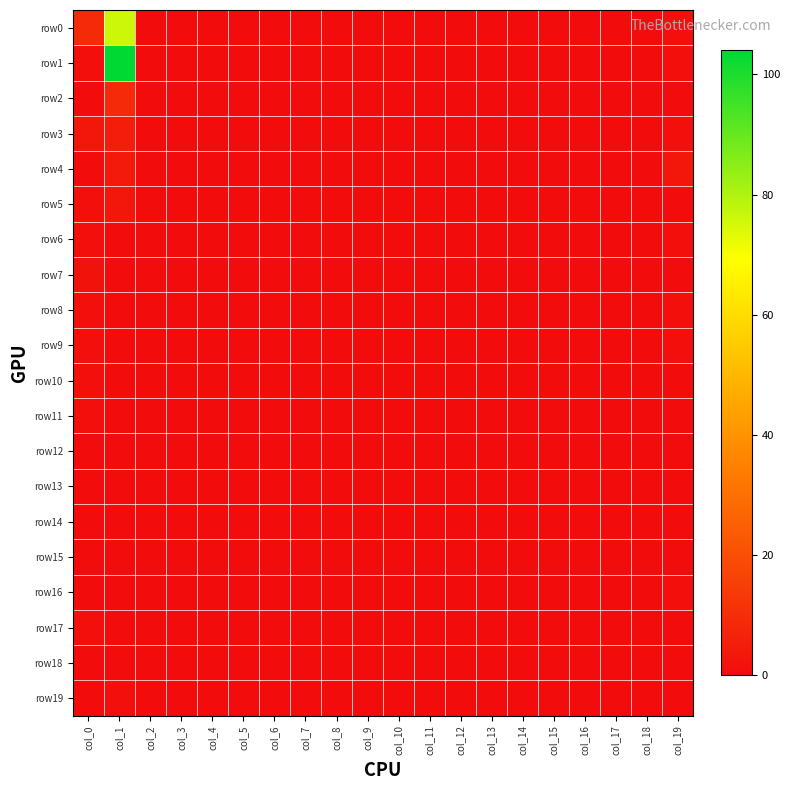

Reading left to right, what are all the values shown in this chart?

row0: col_0=9	col_1=76	col_2=0	col_3=0	col_4=0	col_5=0	col_6=0	col_7=0	col_8=0	col_9=0	col_10=0	col_11=0	col_12=0	col_13=0	col_14=0	col_15=0	col_16=0	col_17=0	col_18=0	col_19=1
row1: col_0=1	col_1=104	col_2=0	col_3=0	col_4=0	col_5=0	col_6=0	col_7=0	col_8=0	col_9=0	col_10=0	col_11=0	col_12=0	col_13=0	col_14=0	col_15=0	col_16=0	col_17=0	col_18=0	col_19=1
row2: col_0=0	col_1=9	col_2=0	col_3=0	col_4=0	col_5=0	col_6=0	col_7=0	col_8=0	col_9=0	col_10=0	col_11=0	col_12=0	col_13=0	col_14=0	col_15=0	col_16=0	col_17=0	col_18=0	col_19=0
row3: col_0=3	col_1=5	col_2=0	col_3=0	col_4=0	col_5=0	col_6=0	col_7=0	col_8=0	col_9=0	col_10=0	col_11=0	col_12=0	col_13=0	col_14=0	col_15=0	col_16=0	col_17=0	col_18=0	col_19=1
row4: col_0=0	col_1=4	col_2=0	col_3=0	col_4=0	col_5=0	col_6=0	col_7=0	col_8=0	col_9=0	col_10=0	col_11=0	col_12=0	col_13=0	col_14=0	col_15=0	col_16=0	col_17=0	col_18=0	col_19=3
row5: col_0=1	col_1=3	col_2=0	col_3=0	col_4=0	col_5=0	col_6=0	col_7=0	col_8=0	col_9=0	col_10=0	col_11=0	col_12=0	col_13=0	col_14=0	col_15=0	col_16=0	col_17=0	col_18=0	col_19=0
row6: col_0=1	col_1=0	col_2=0	col_3=0	col_4=0	col_5=0	col_6=0	col_7=0	col_8=0	col_9=0	col_10=0	col_11=0	col_12=0	col_13=0	col_14=0	col_15=0	col_16=0	col_17=0	col_18=0	col_19=1
row7: col_0=2	col_1=0	col_2=0	col_3=0	col_4=0	col_5=0	col_6=0	col_7=0	col_8=0	col_9=0	col_10=0	col_11=0	col_12=0	col_13=0	col_14=0	col_15=0	col_16=0	col_17=0	col_18=0	col_19=0
row8: col_0=1	col_1=0	col_2=0	col_3=0	col_4=0	col_5=0	col_6=0	col_7=0	col_8=0	col_9=0	col_10=0	col_11=0	col_12=0	col_13=0	col_14=0	col_15=0	col_16=0	col_17=0	col_18=0	col_19=1
row9: col_0=1	col_1=0	col_2=0	col_3=0	col_4=0	col_5=0	col_6=0	col_7=0	col_8=0	col_9=0	col_10=0	col_11=0	col_12=0	col_13=0	col_14=0	col_15=0	col_16=0	col_17=0	col_18=0	col_19=1
row10: col_0=1	col_1=0	col_2=0	col_3=0	col_4=0	col_5=0	col_6=0	col_7=0	col_8=0	col_9=0	col_10=0	col_11=0	col_12=0	col_13=0	col_14=0	col_15=0	col_16=0	col_17=0	col_18=0	col_19=0
row11: col_0=1	col_1=0	col_2=0	col_3=0	col_4=0	col_5=0	col_6=0	col_7=0	col_8=0	col_9=0	col_10=0	col_11=0	col_12=0	col_13=0	col_14=0	col_15=0	col_16=0	col_17=0	col_18=0	col_19=0
row12: col_0=0	col_1=0	col_2=0	col_3=0	col_4=0	col_5=0	col_6=0	col_7=0	col_8=0	col_9=0	col_10=0	col_11=0	col_12=0	col_13=0	col_14=0	col_15=0	col_16=0	col_17=0	col_18=0	col_19=0
row13: col_0=0	col_1=0	col_2=0	col_3=0	col_4=0	col_5=0	col_6=0	col_7=0	col_8=0	col_9=0	col_10=0	col_11=0	col_12=0	col_13=0	col_14=0	col_15=0	col_16=0	col_17=0	col_18=0	col_19=0
row14: col_0=0	col_1=0	col_2=0	col_3=0	col_4=0	col_5=0	col_6=0	col_7=0	col_8=0	col_9=0	col_10=0	col_11=0	col_12=0	col_13=0	col_14=0	col_15=0	col_16=0	col_17=0	col_18=0	col_19=0
row15: col_0=0	col_1=0	col_2=0	col_3=0	col_4=0	col_5=0	col_6=0	col_7=0	col_8=0	col_9=0	col_10=0	col_11=0	col_12=0	col_13=0	col_14=0	col_15=0	col_16=0	col_17=0	col_18=0	col_19=0
row16: col_0=0	col_1=0	col_2=0	col_3=0	col_4=0	col_5=0	col_6=0	col_7=0	col_8=0	col_9=0	col_10=0	col_11=0	col_12=0	col_13=0	col_14=0	col_15=0	col_16=0	col_17=0	col_18=0	col_19=1
row17: col_0=1	col_1=0	col_2=0	col_3=0	col_4=0	col_5=0	col_6=0	col_7=0	col_8=0	col_9=0	col_10=0	col_11=0	col_12=0	col_13=0	col_14=0	col_15=0	col_16=0	col_17=0	col_18=0	col_19=0
row18: col_0=0	col_1=0	col_2=0	col_3=0	col_4=0	col_5=0	col_6=0	col_7=0	col_8=0	col_9=0	col_10=0	col_11=0	col_12=0	col_13=0	col_14=0	col_15=0	col_16=0	col_17=0	col_18=0	col_19=0
row19: col_0=0	col_1=1	col_2=0	col_3=0	col_4=0	col_5=0	col_6=0	col_7=0	col_8=0	col_9=0	col_10=0	col_11=0	col_12=0	col_13=0	col_14=0	col_15=0	col_16=0	col_17=0	col_18=0	col_19=0